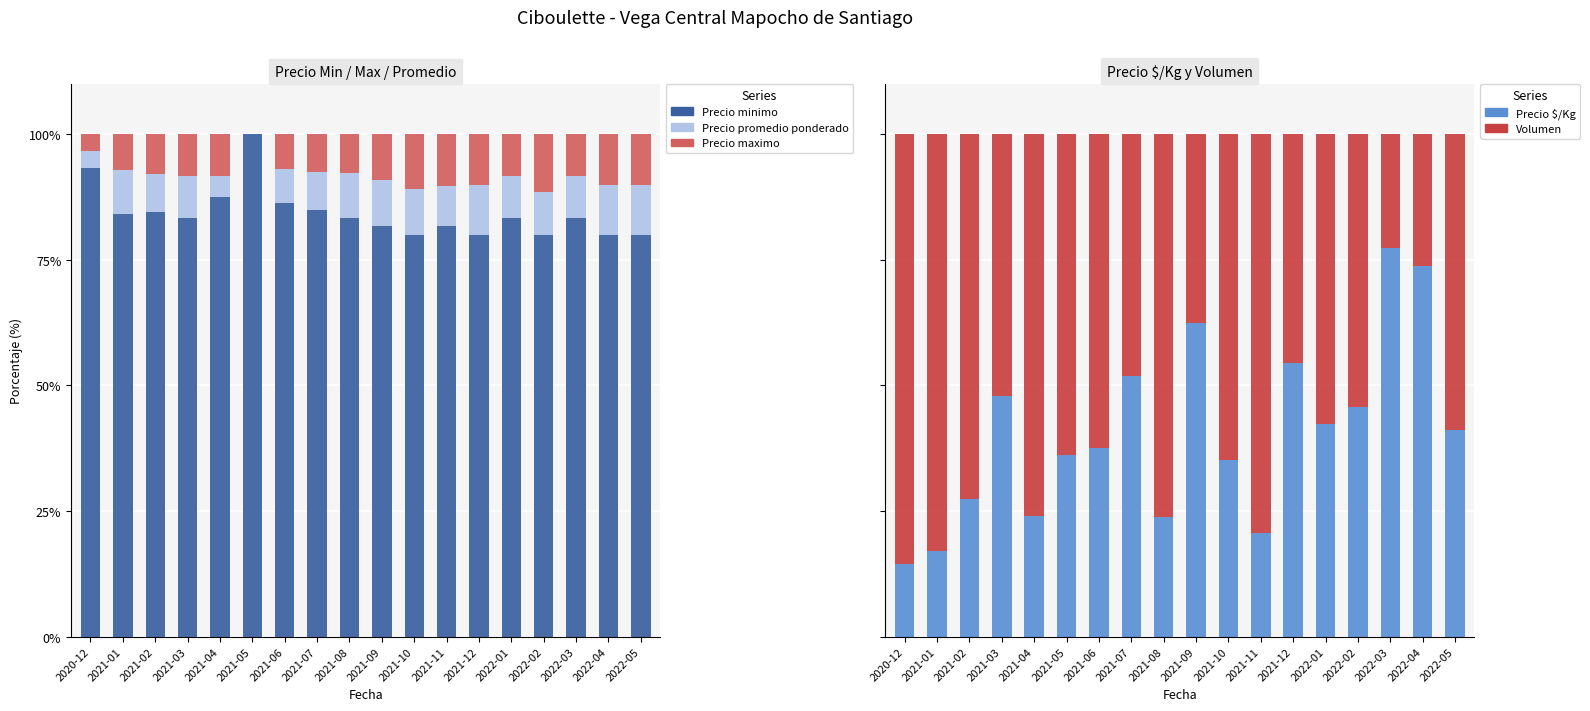

List the labels in order of Precio maximo value, largest first.

2022-02, 2021-10, 2021-11, 2021-12, 2022-04, 2022-05, 2021-09, 2021-03, 2021-04, 2022-01, 2022-03, 2021-02, 2021-08, 2021-07, 2021-01, 2021-06, 2020-12, 2021-05